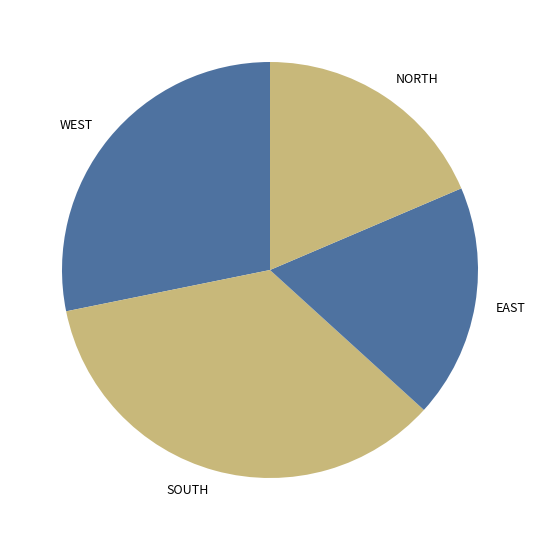

How many segments does this pie chart have?

4